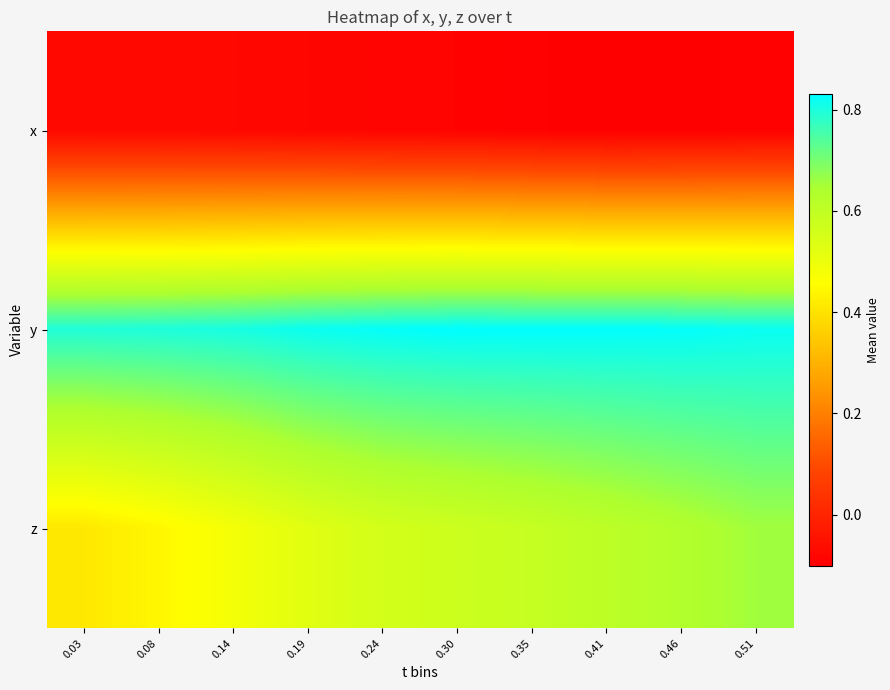

Which series has the largest total across all categories?

y